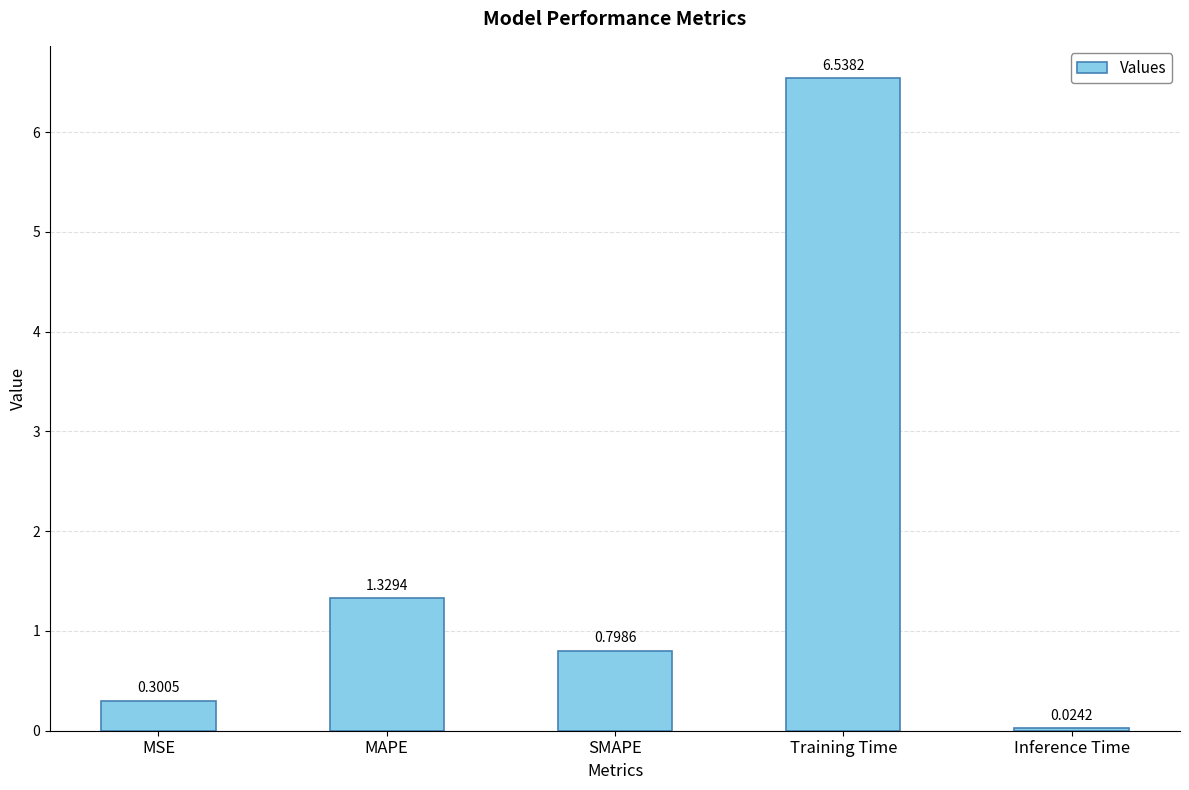

Between Inference Time and SMAPE, which is larger?

SMAPE